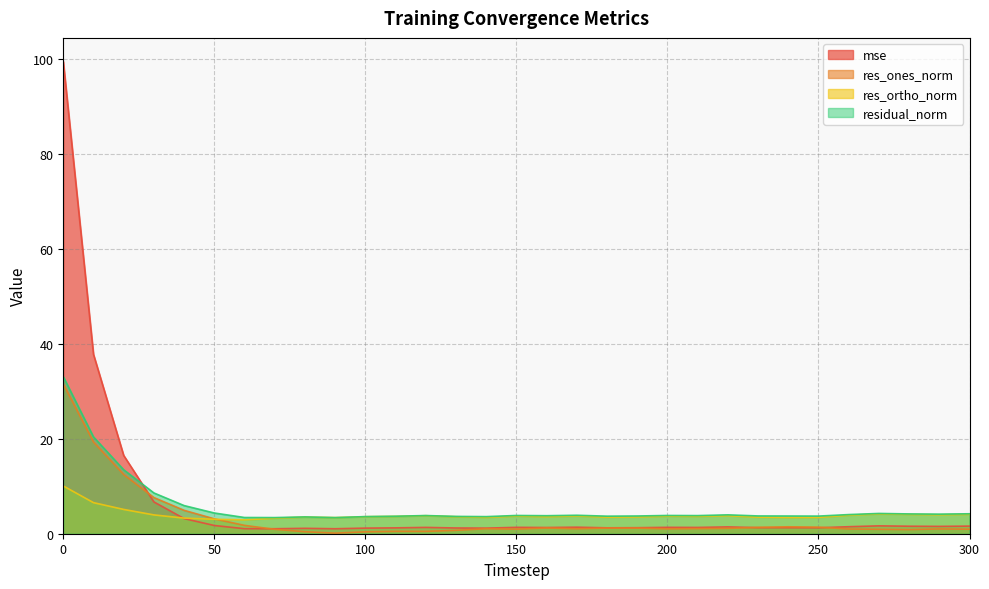

What is the difference between the maximum and minimum values in the res_ones_norm series?

31.4